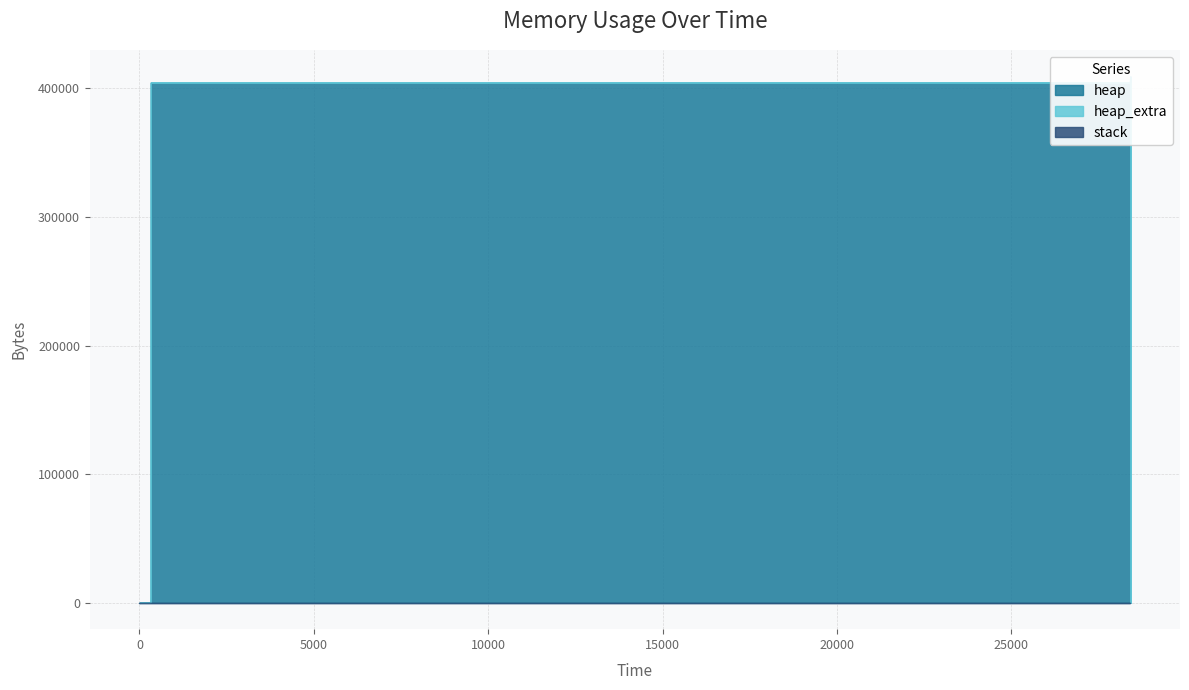

The value of stack at 28417 is 0. True or false?

True